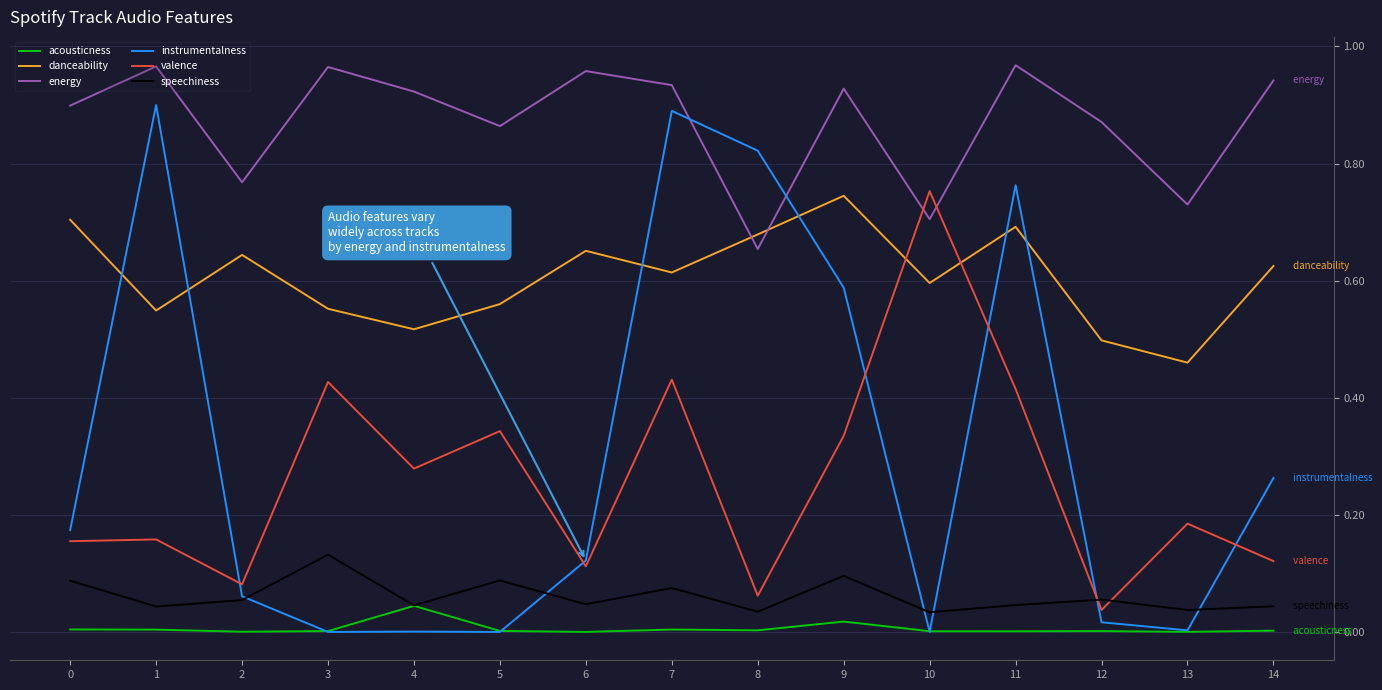

The speechiness series shows 0.0 at 4. True or false?

True